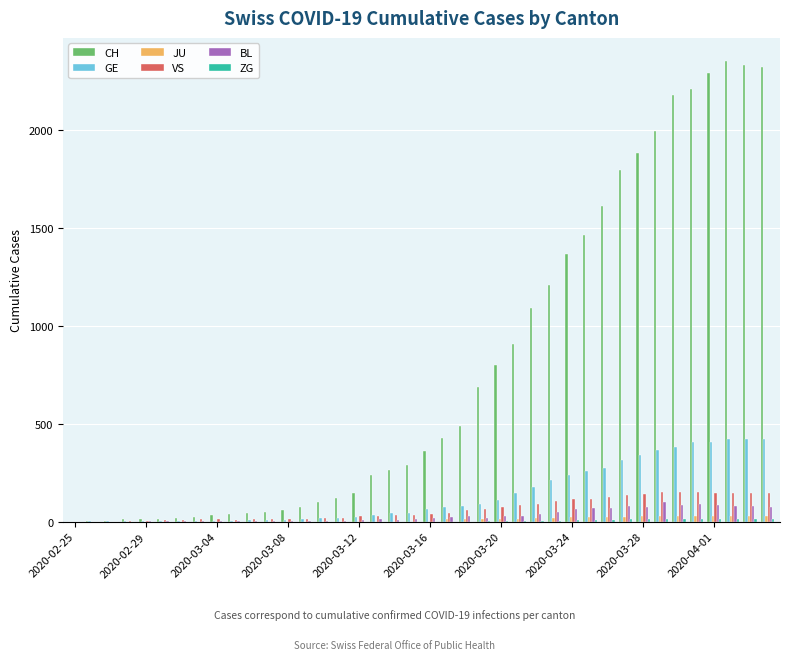

What is the sum of all VS values?

2515